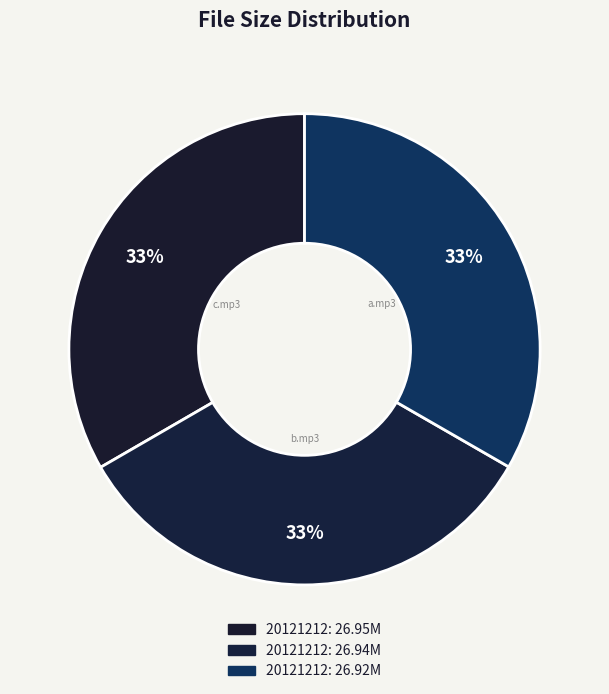

How many segments does this pie chart have?

3